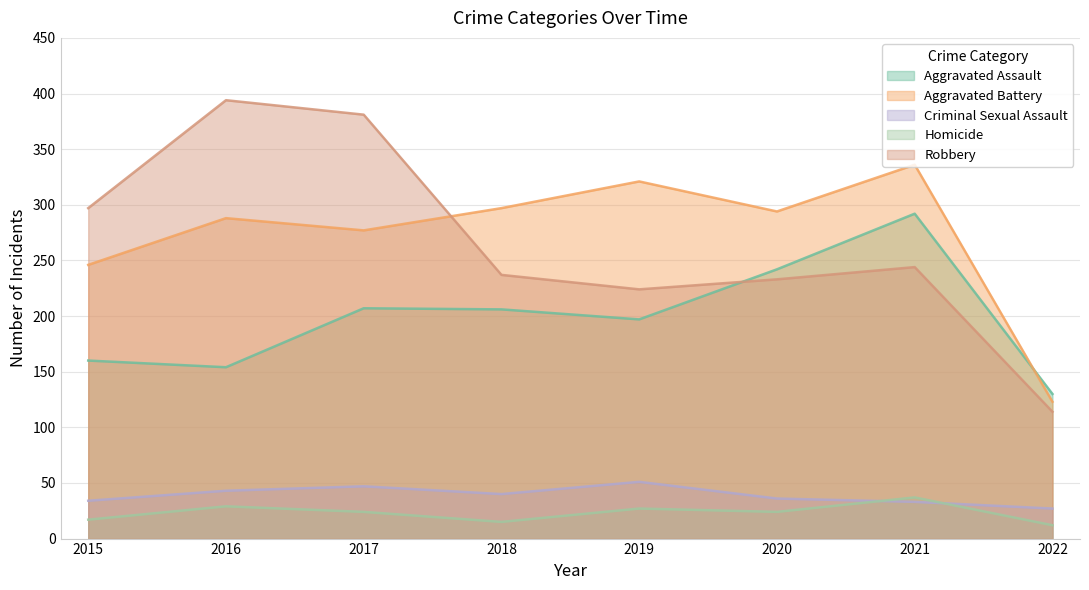

Where is the first local maximum for Aggravated Battery?

2016